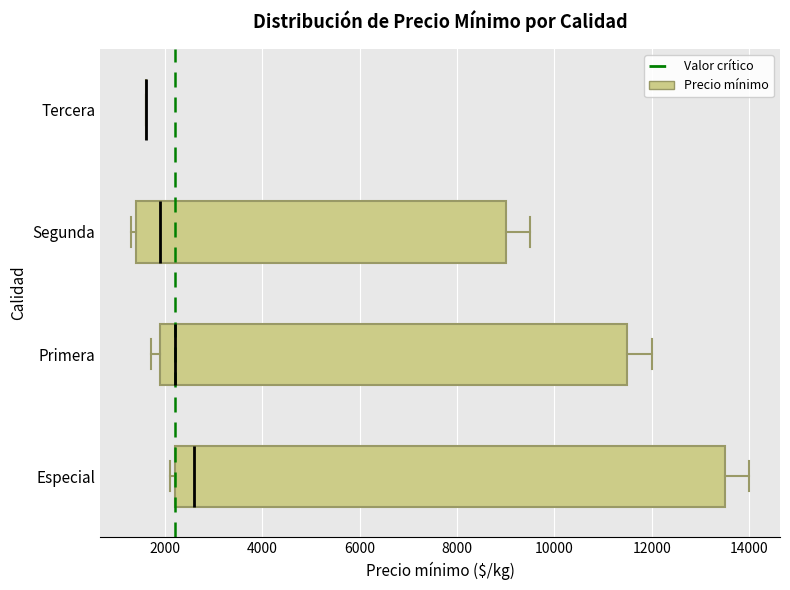

Where does the right whisker of the box for Especial end on the x-axis? The values are not printed on the chart, so give them approximately, as read against the axis.

14000